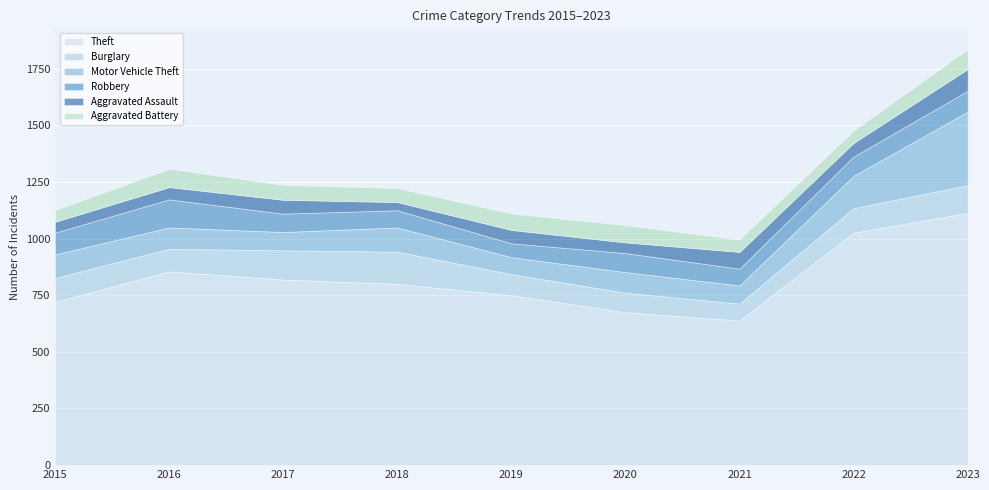

What is the difference between the maximum and minimum values in the Robbery series?

63